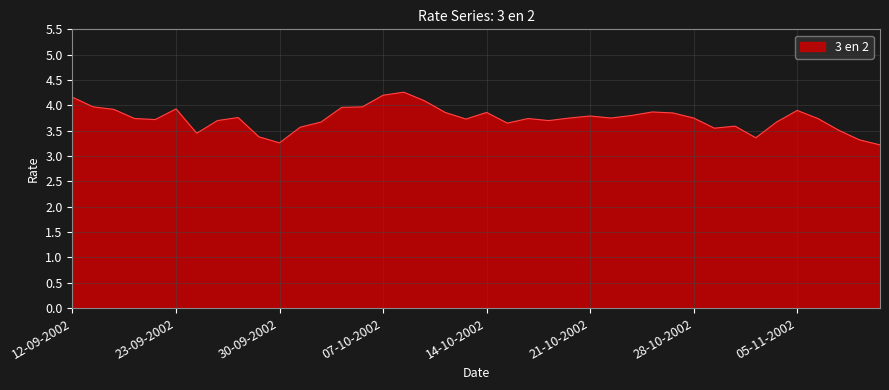

What is the greatest value displayed?

4.3